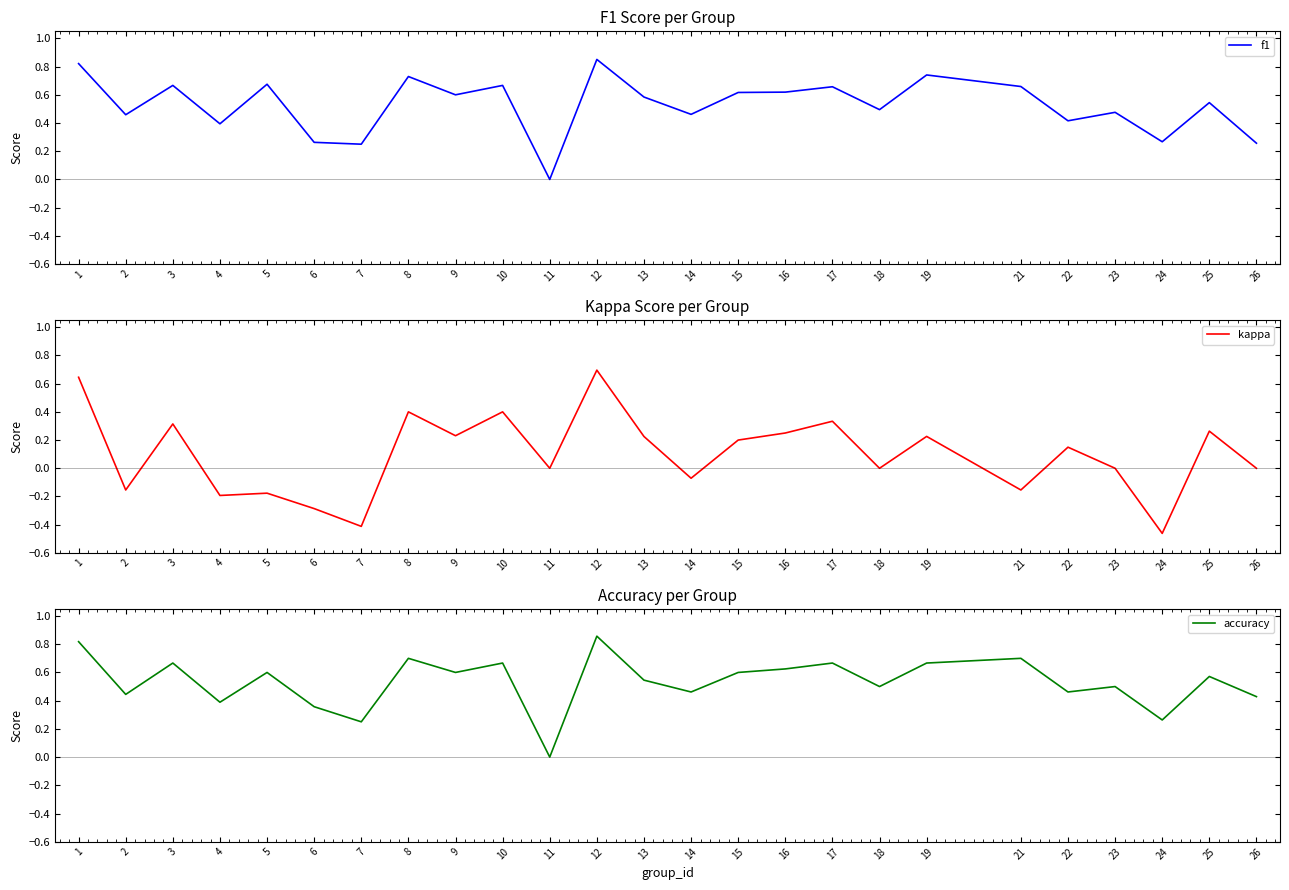

True or false: f1 has more than 1 points higher than both neighbors.

True